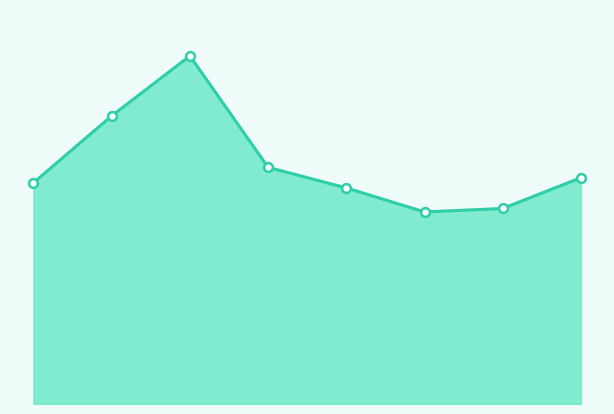

How many lines are shown in the chart?

1